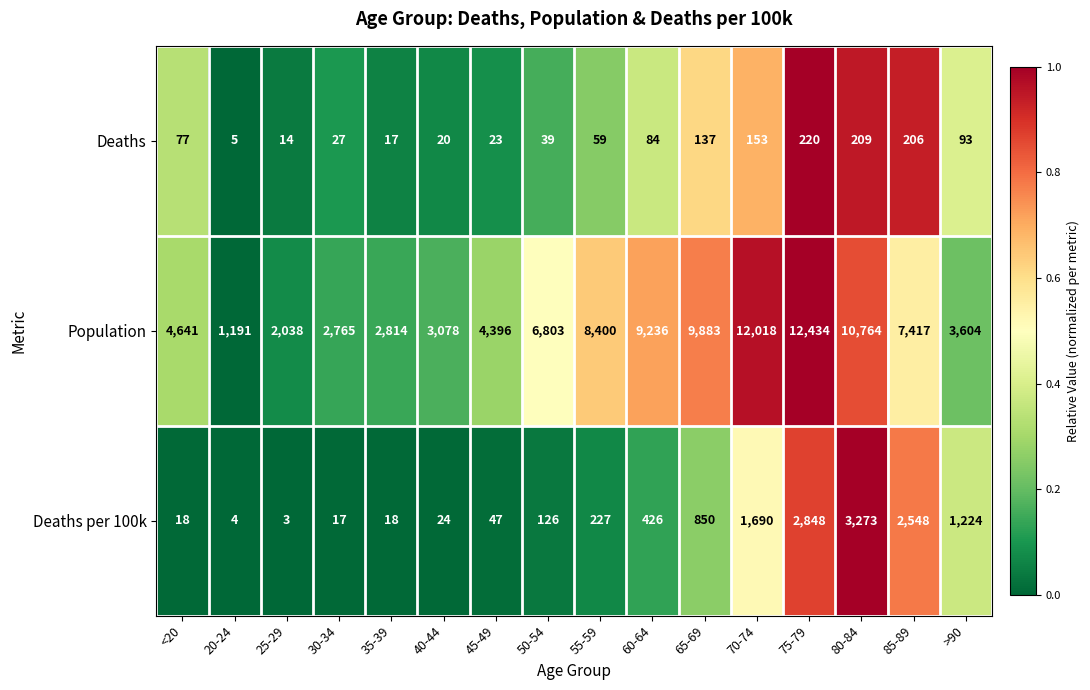

What is the difference between the Deaths per 100k values at 20-24 and 70-74?

1686